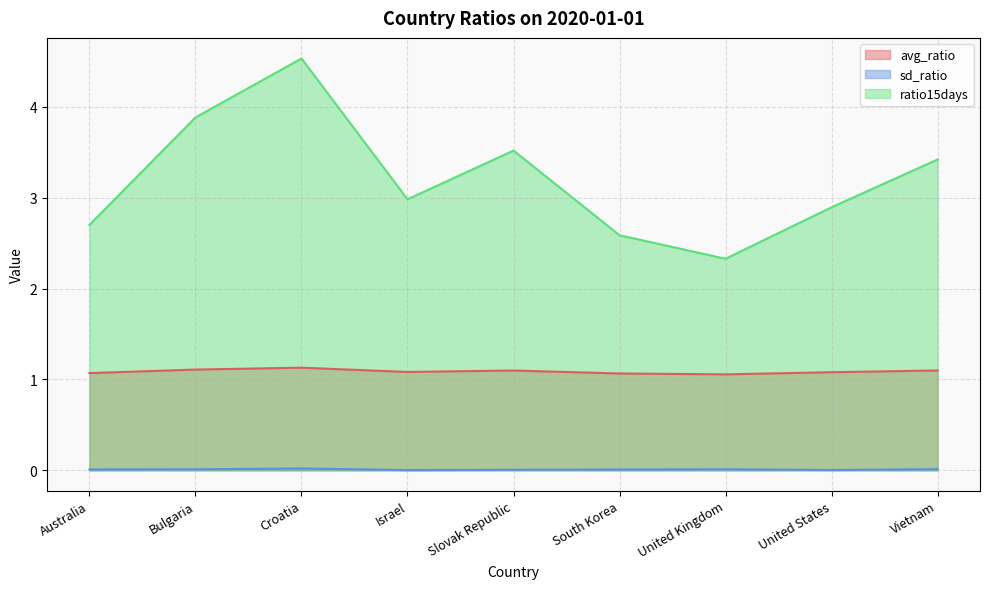

What is the value of the avg_ratio point at the 6th from the left?

1.1